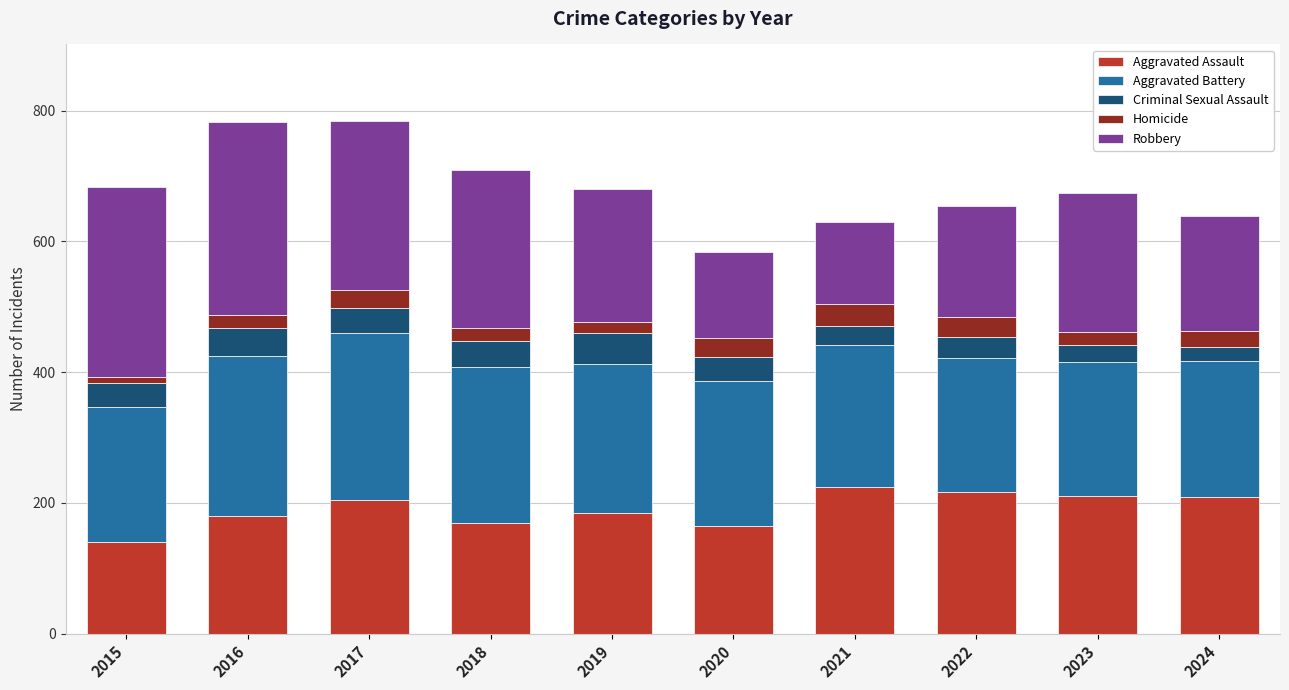

True or false: Aggravated Assault has a value of 164 at 2020.

True